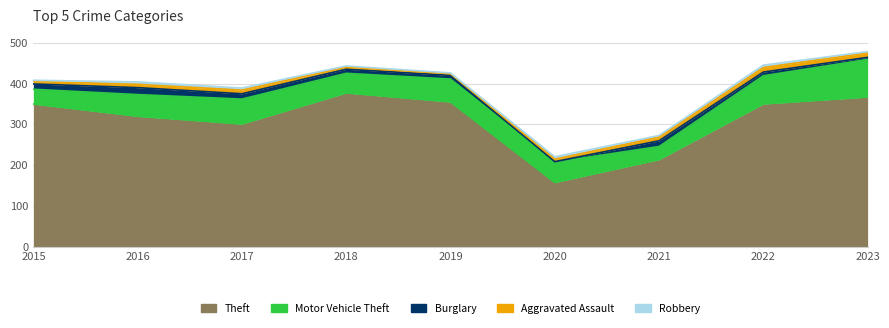

What is the value of the Theft point at the 1st from the left?

350